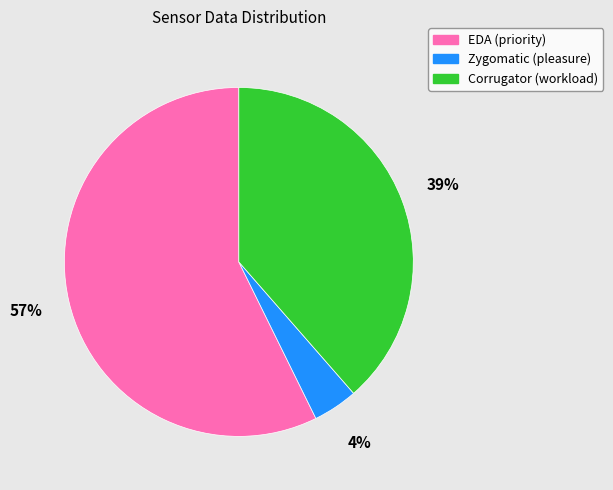

The EDA (priority) slice represents 48% of the pie. True or false?

False